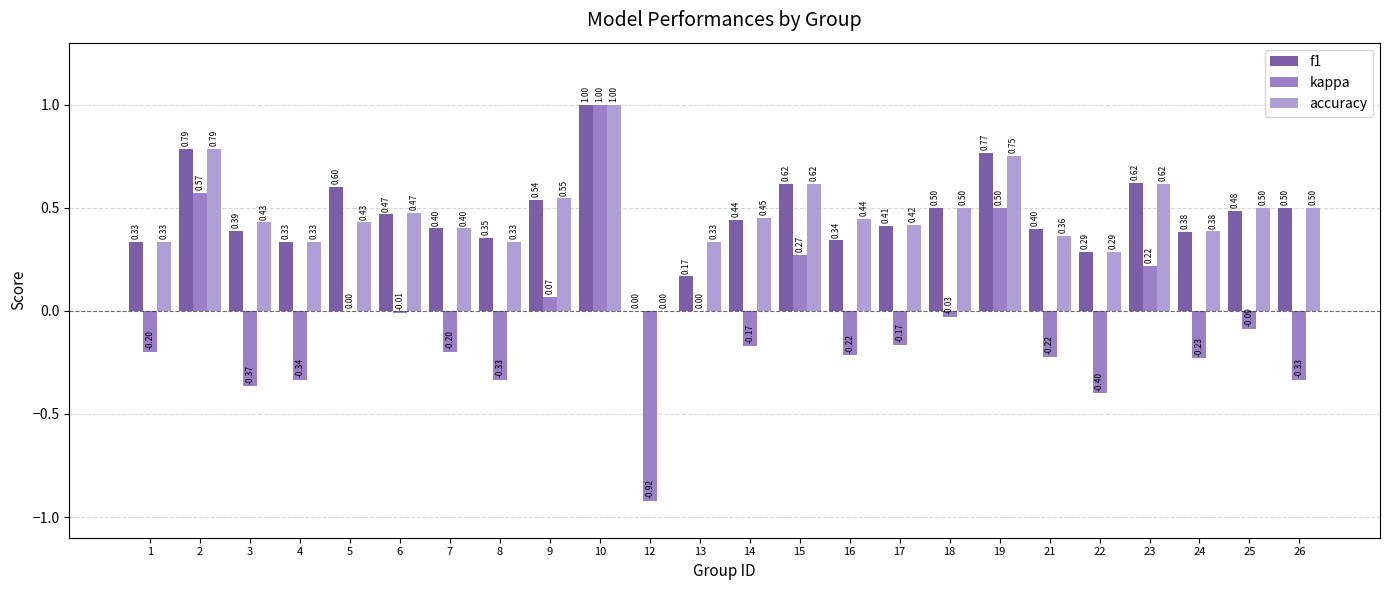

Which series changed the most between 1 and 4?

kappa